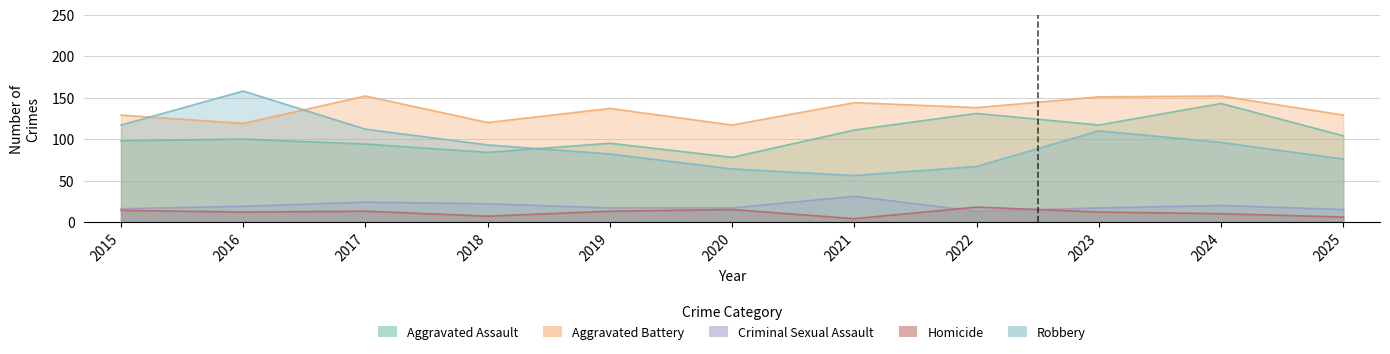

What is the average value of the Aggravated Battery series?

135